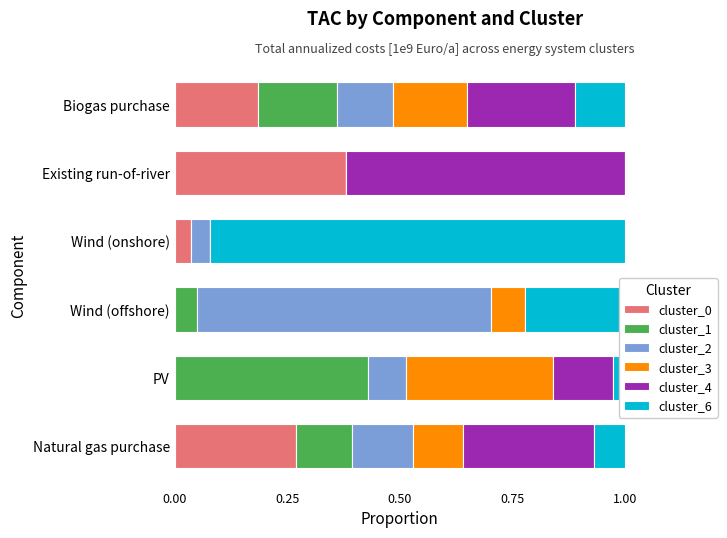

What is the total value across all series at Biogas purchase?

1.0